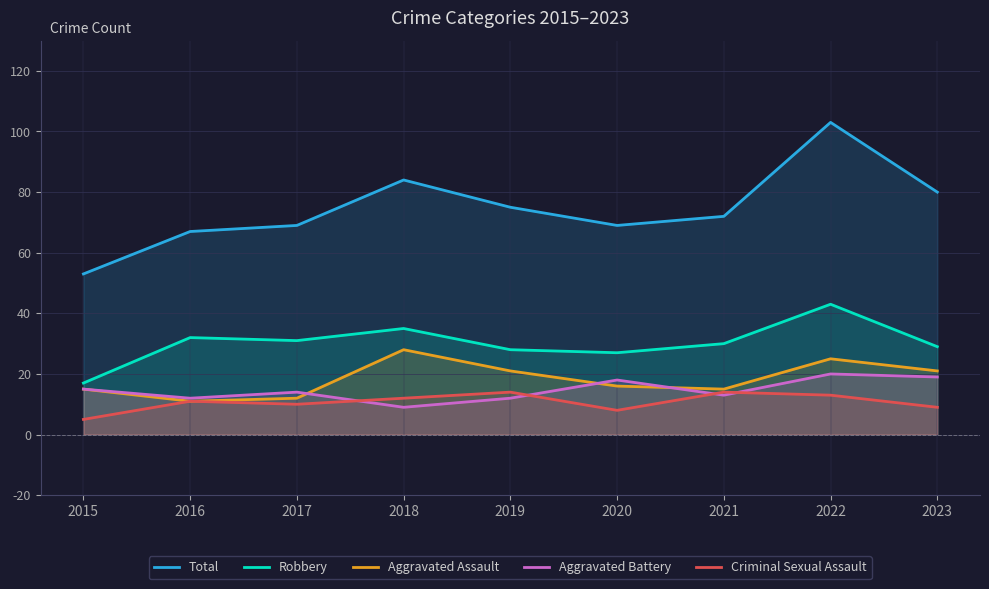

What is the difference between the maximum and minimum values in the Aggravated Assault series?

17